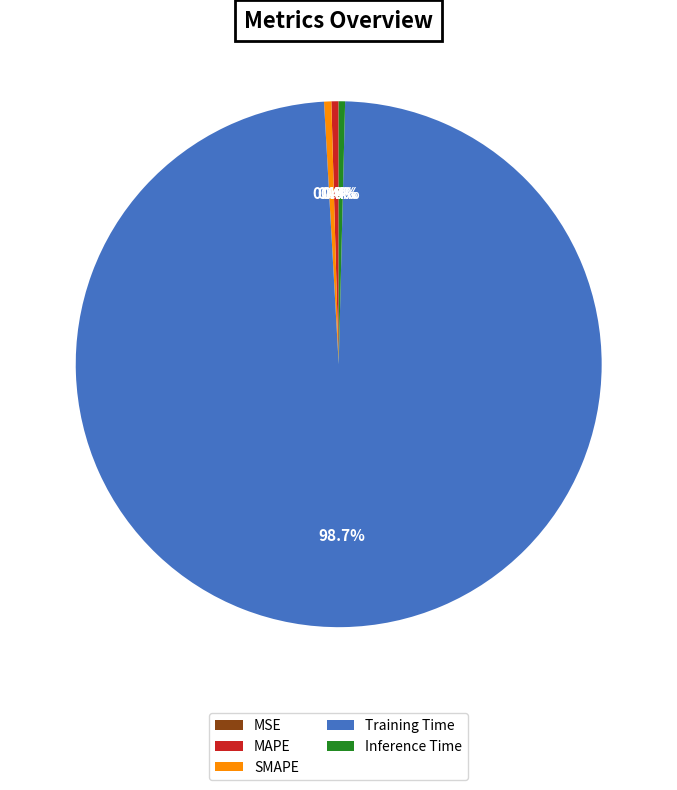

Combined, do SMAPE and Inference Time account for over 50%?

No